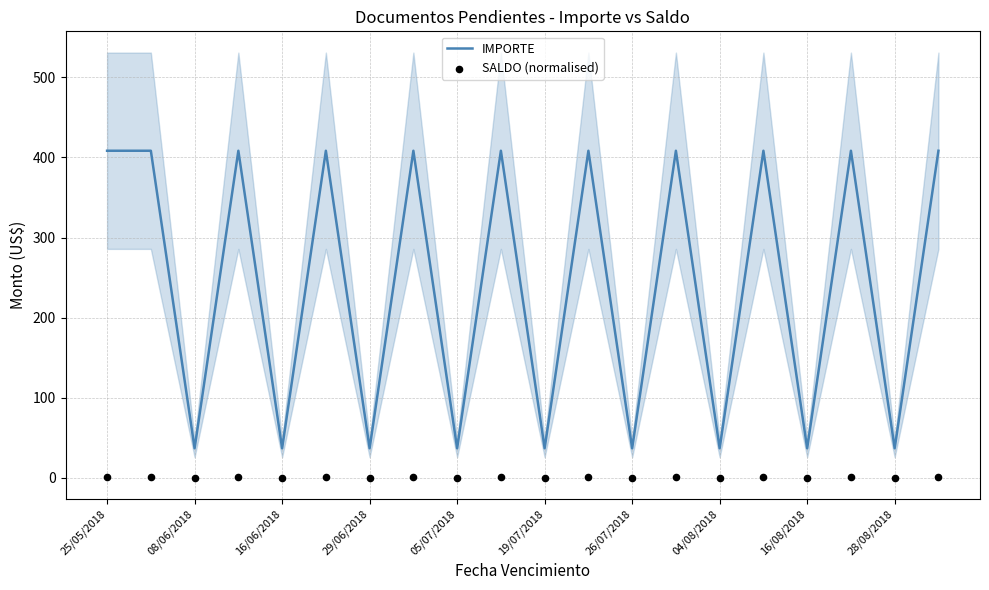

Is it true that IMPORTE equals 60.9 at 16/08/2018?

False